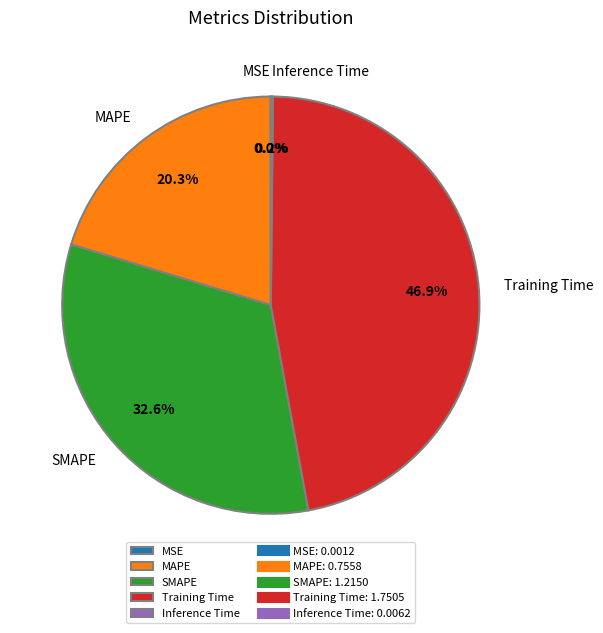

What is the largest slice in the pie chart?

Training Time